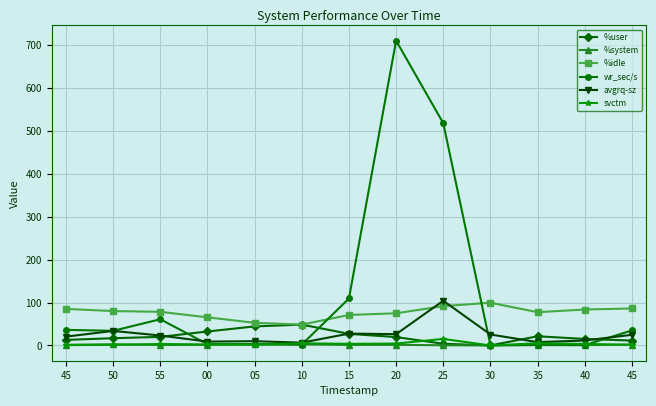

What is the value of the %user point at the 4th from the left?

32.6